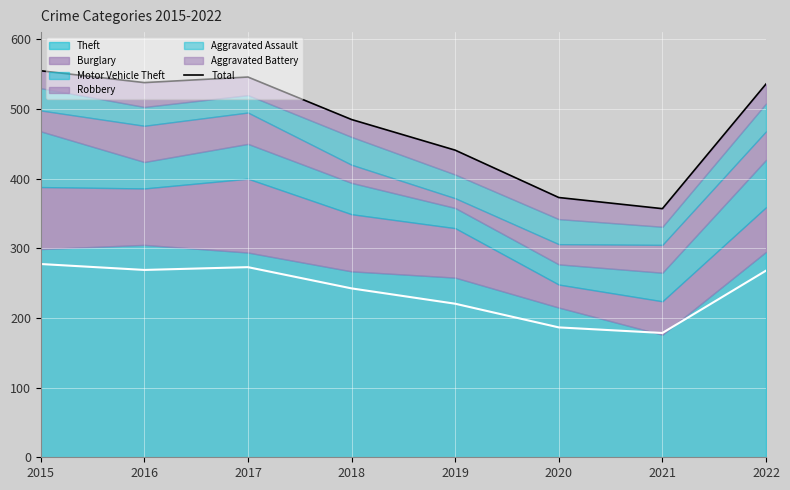

How many interior local valleys (lower than both neighbors) does the data have?

2